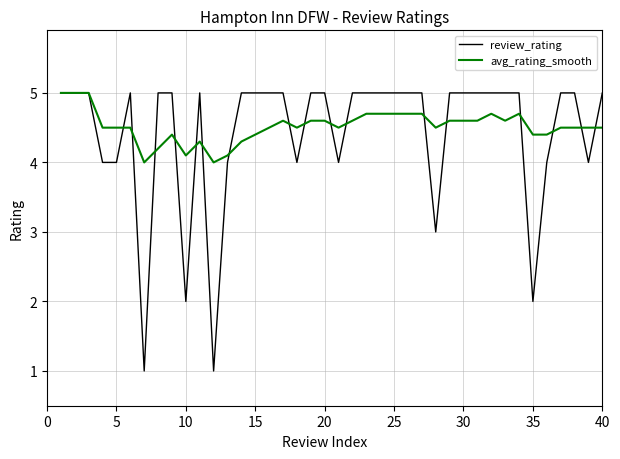

What is the minimum value shown in the chart?

1.0